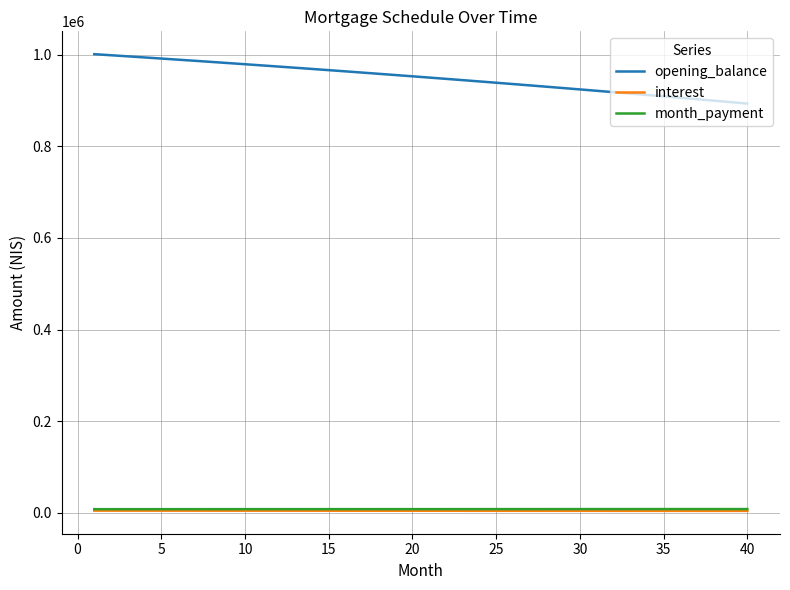

What are all the series names shown in the legend?

opening_balance, interest, month_payment